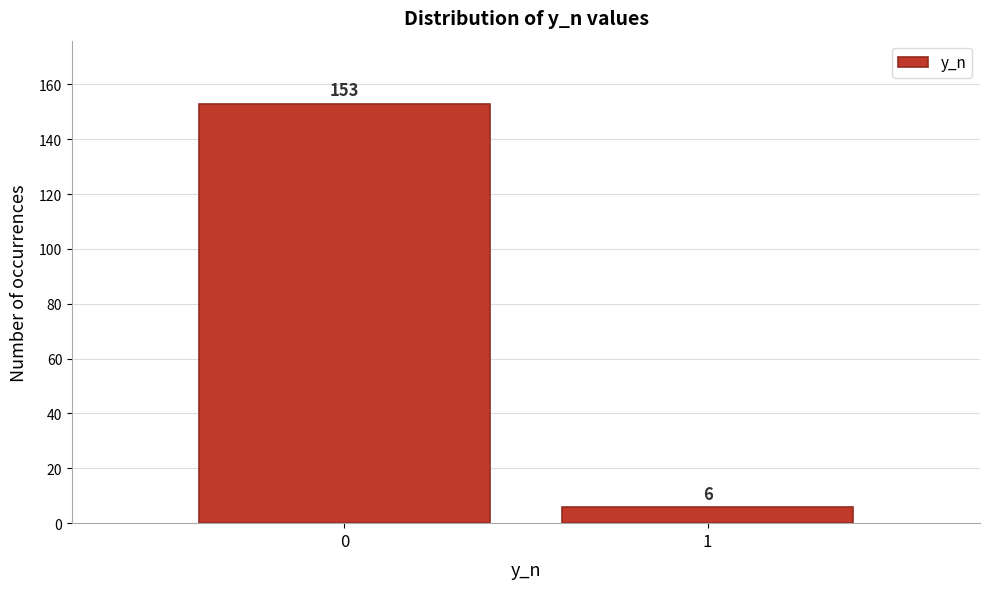

Reading right to left, what are all the values shown in this chart?

6	153